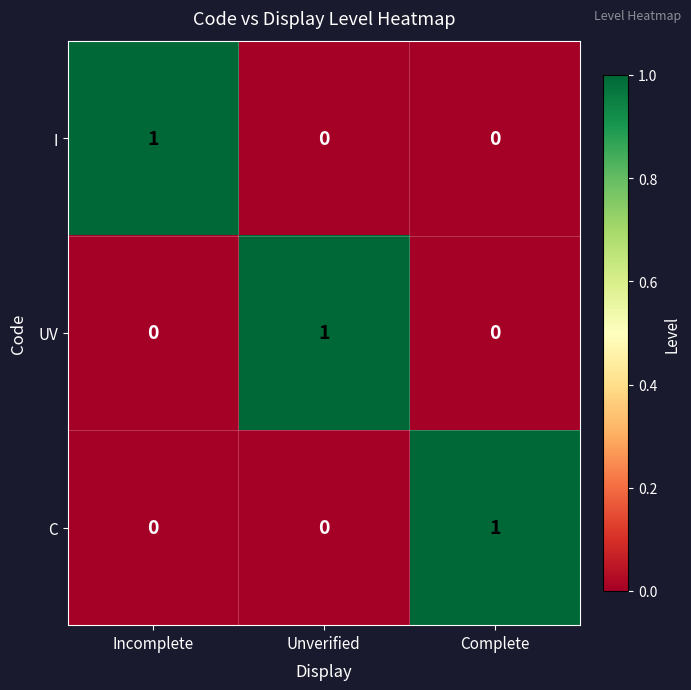

The value of UV at Complete is 0. True or false?

True